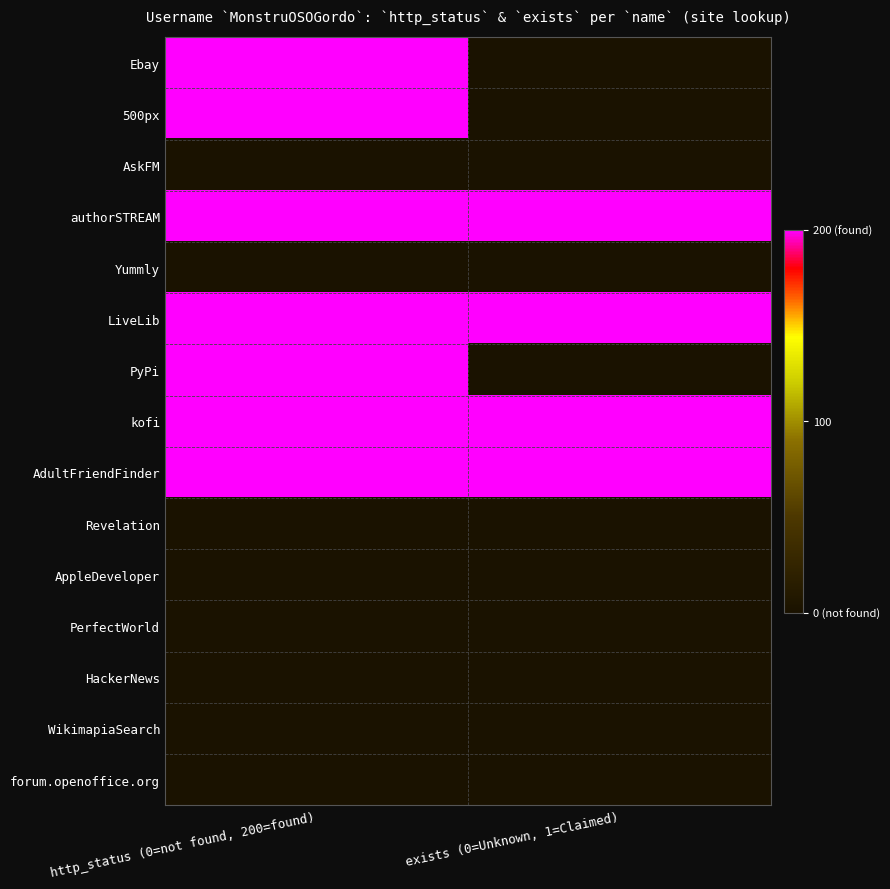

Which has a higher value, exists (0=Unknown, 1=Claimed) or http_status (0=not found, 200=found)?

http_status (0=not found, 200=found)